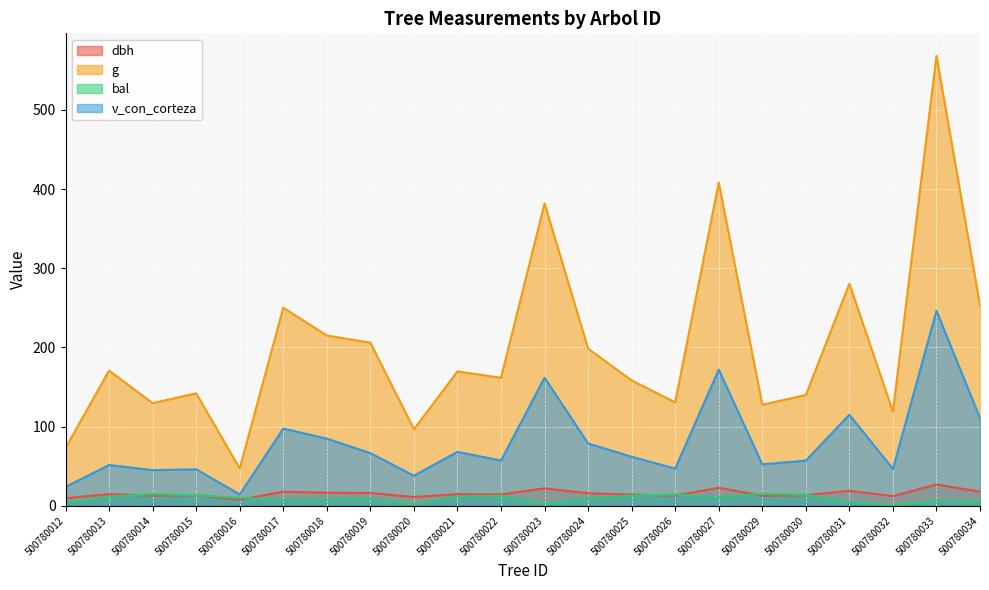

Which series has the largest total across all categories?

g